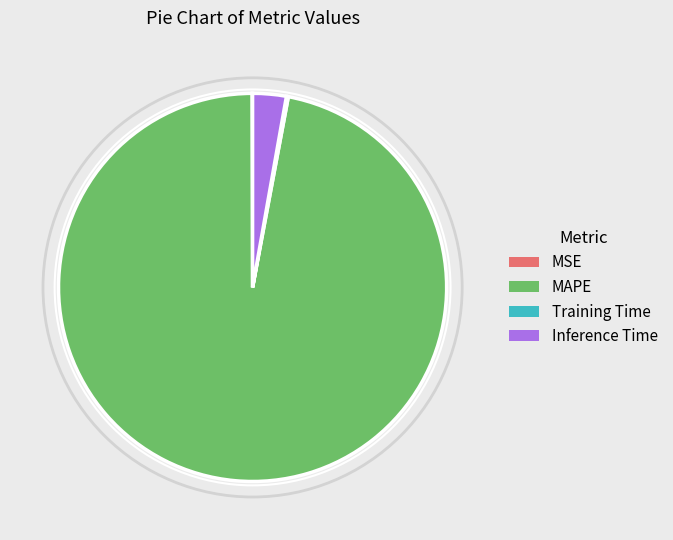

Which slice is the largest?

MAPE